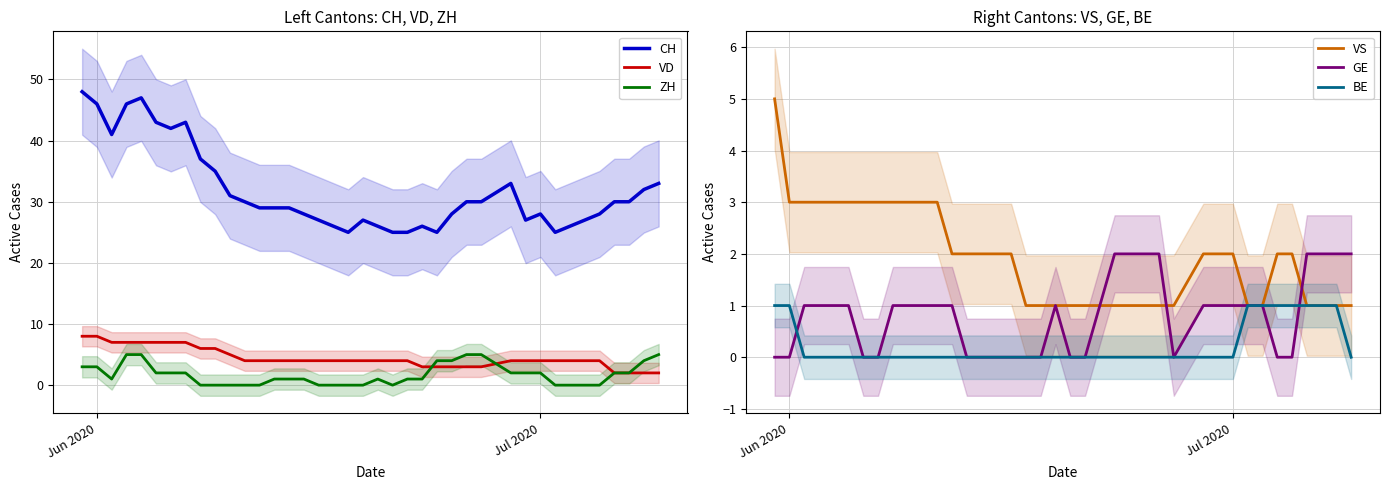

What is the difference between the maximum and minimum values in the GE series?

2